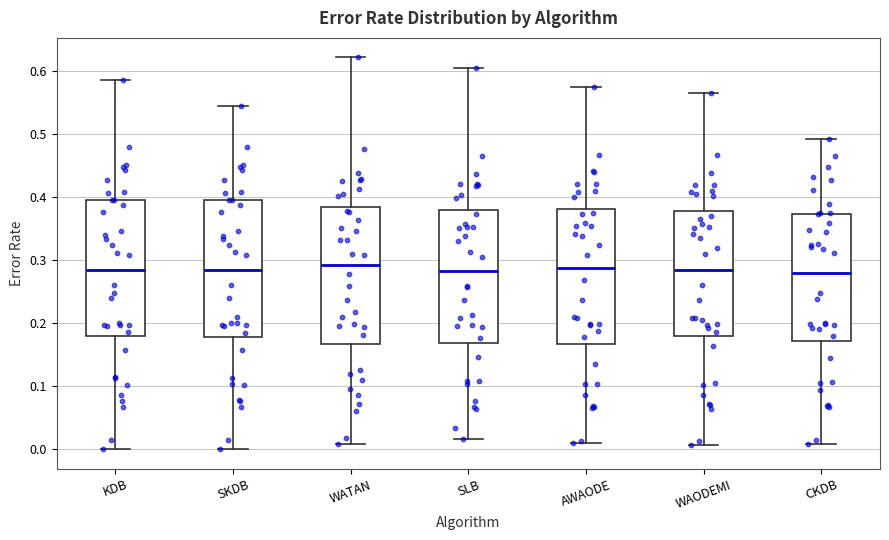

Reading left to right, read every box against the y-axis: the position of its median line, the range the box covers, and the ends of its whiskers. The values are not printed on the chart, so give them approximately, as read against the axis.

KDB: median 0.29, box 0.18 to 0.40, whiskers 0.00 to 0.59
SKDB: median 0.29, box 0.18 to 0.40, whiskers 0.00 to 0.54
WATAN: median 0.29, box 0.17 to 0.38, whiskers 0.01 to 0.62
SLB: median 0.28, box 0.17 to 0.38, whiskers 0.02 to 0.60
AWAODE: median 0.29, box 0.17 to 0.38, whiskers 0.01 to 0.57
WAODEMI: median 0.29, box 0.18 to 0.38, whiskers 0.01 to 0.57
CKDB: median 0.28, box 0.17 to 0.37, whiskers 0.01 to 0.49